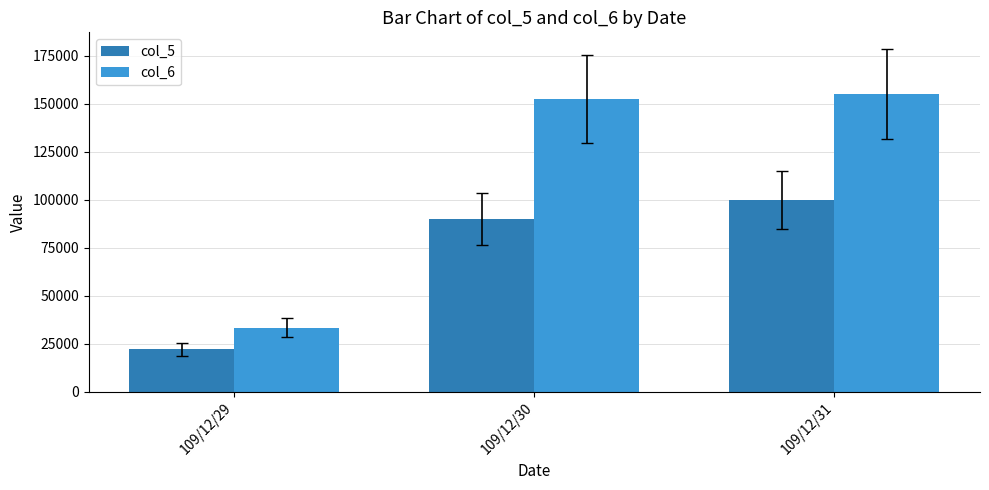

What is the sum of all col_5 values?

212000